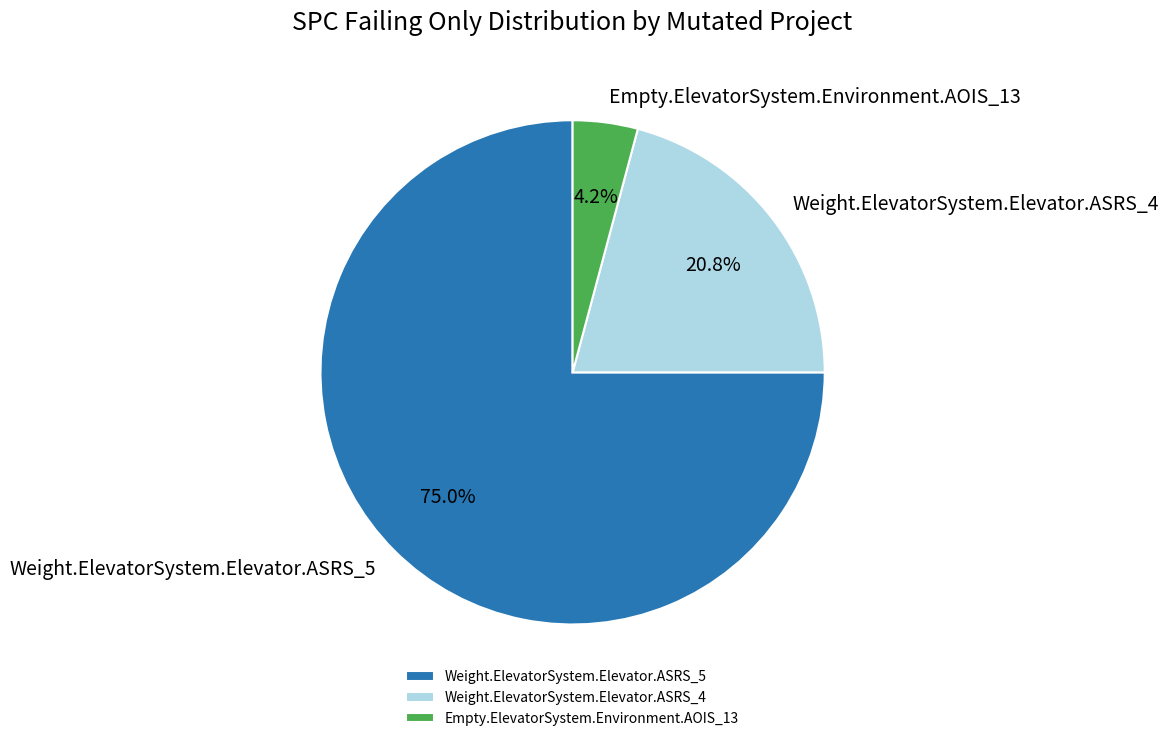

How many segments does this pie chart have?

3